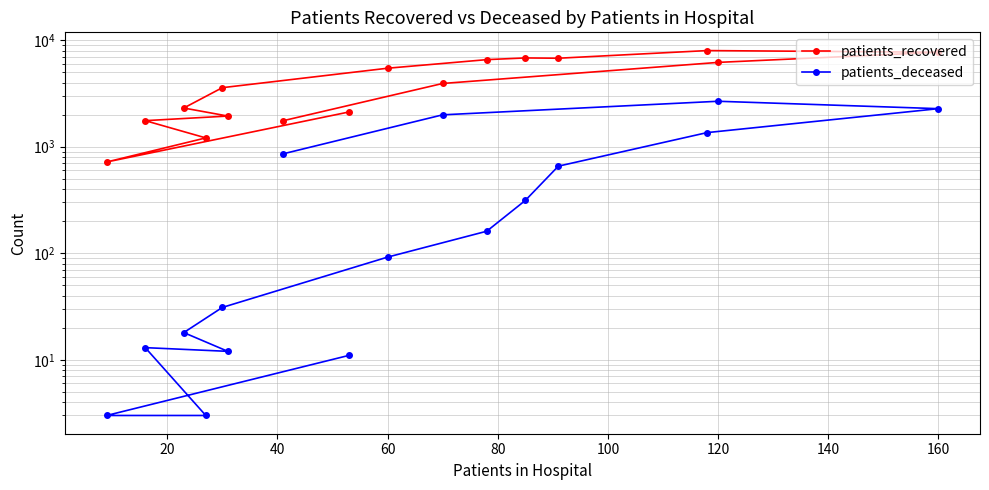

How many values in the patients_recovered series exceed 3925?

7